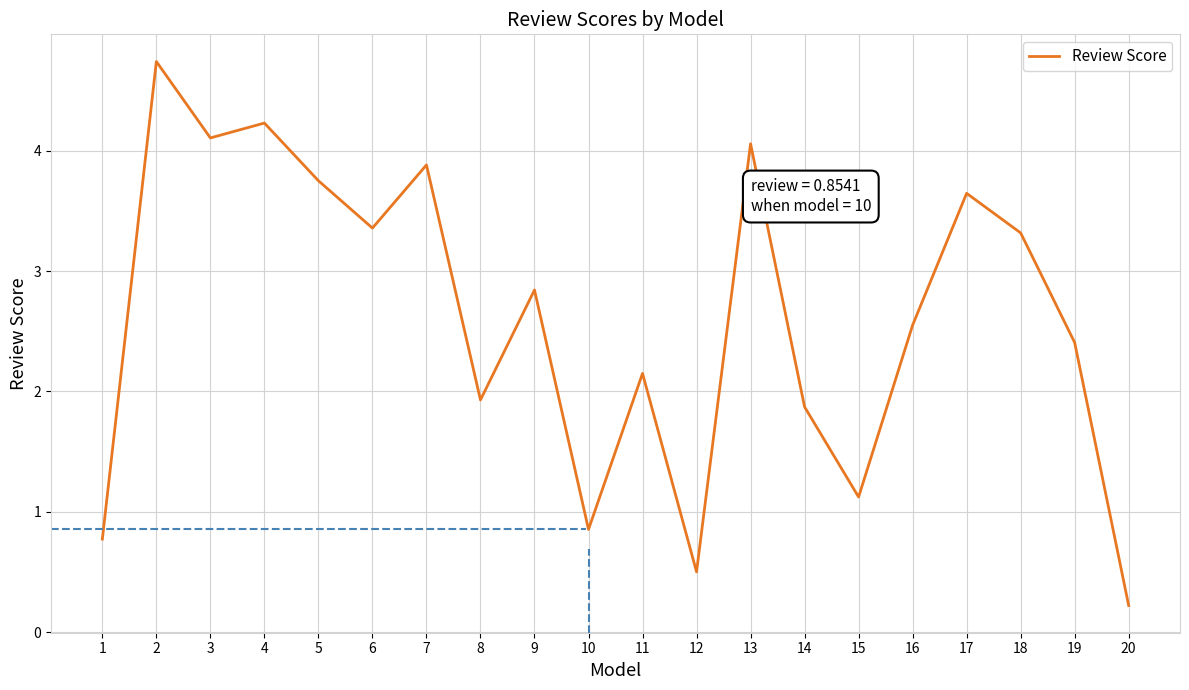

The value at 1 is 0.5. True or false?

False